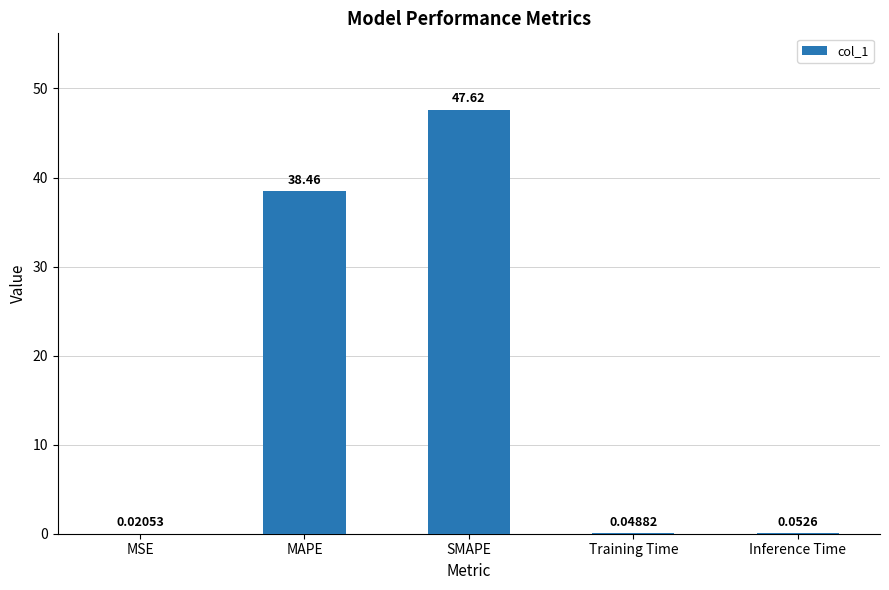

Which category has the highest value across all series?

SMAPE